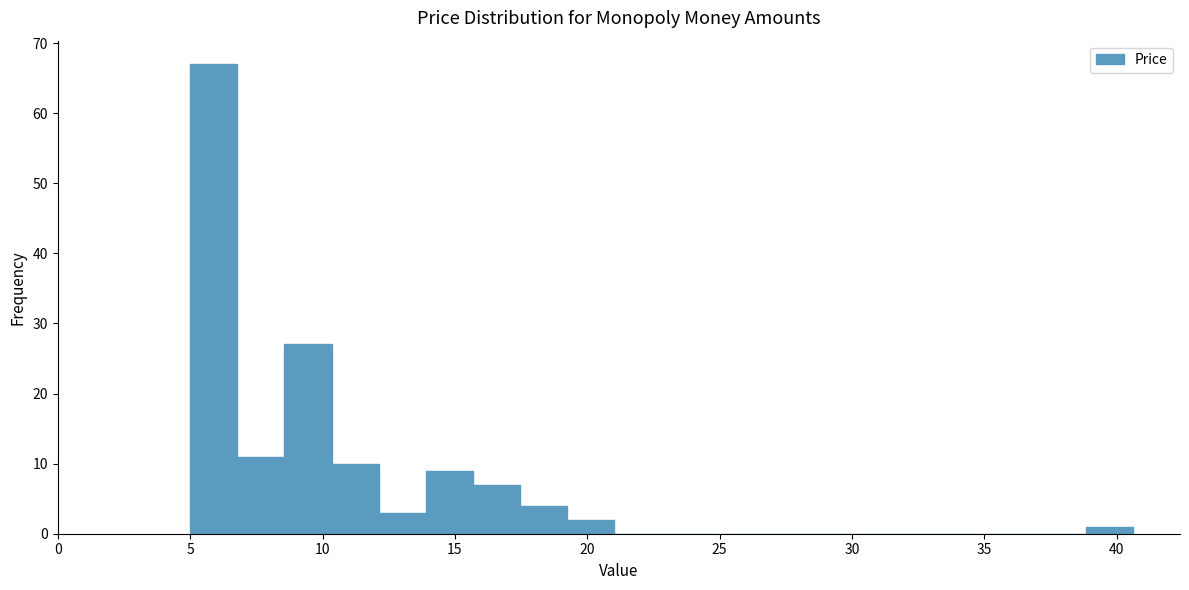

Read against the x-axis, roughly where is the centre of the tallest bar?

6.0